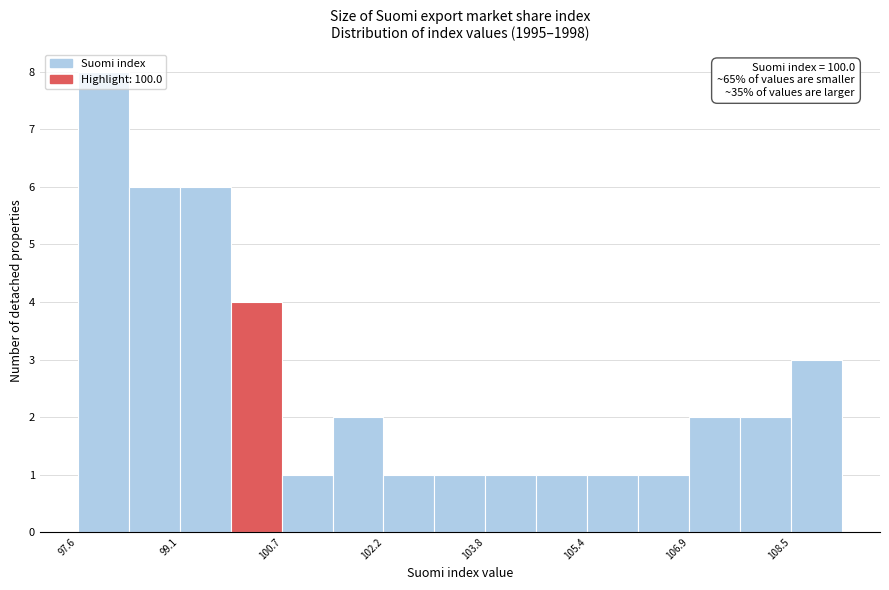

Read against the x-axis, roughly where is the centre of the tallest bar?

98.0